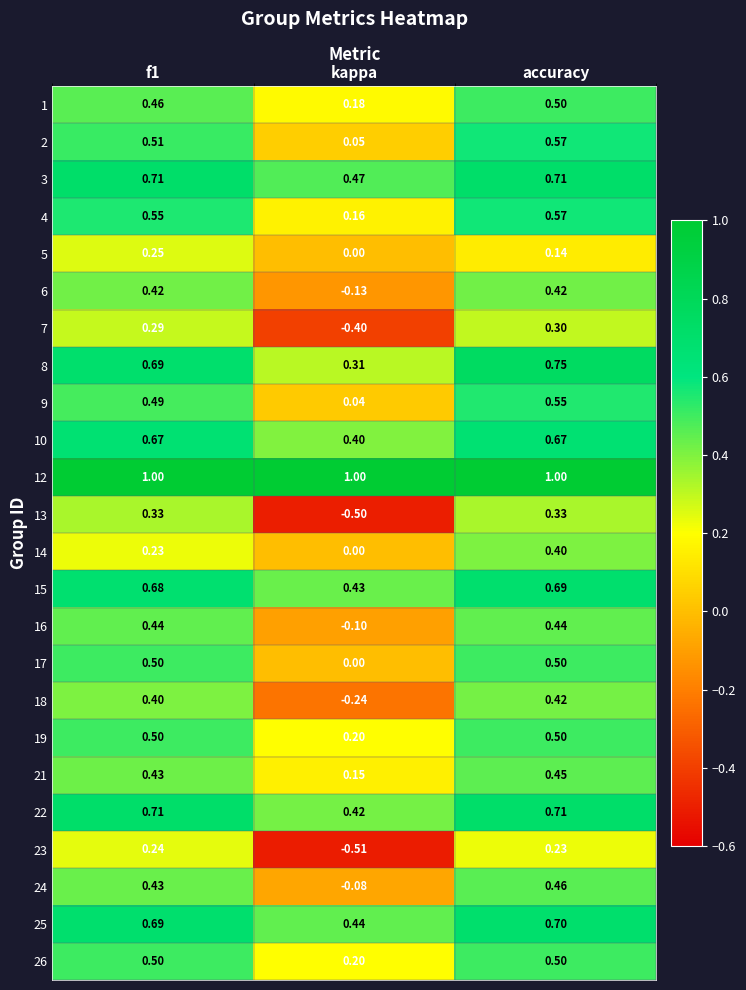

What is the total value across all series at kappa?

2.5